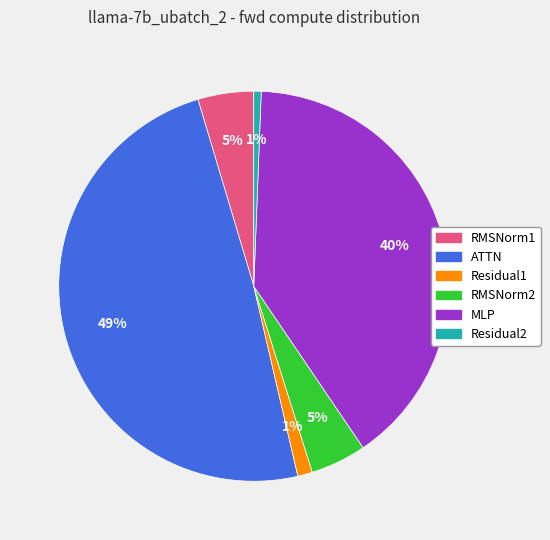

True or false: ATTN accounts for 56% of the total.

False